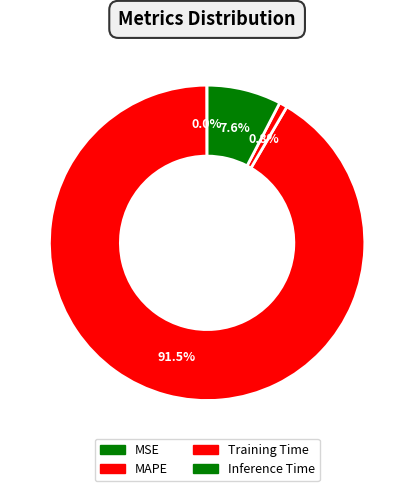

What is the largest slice in the pie chart?

MAPE